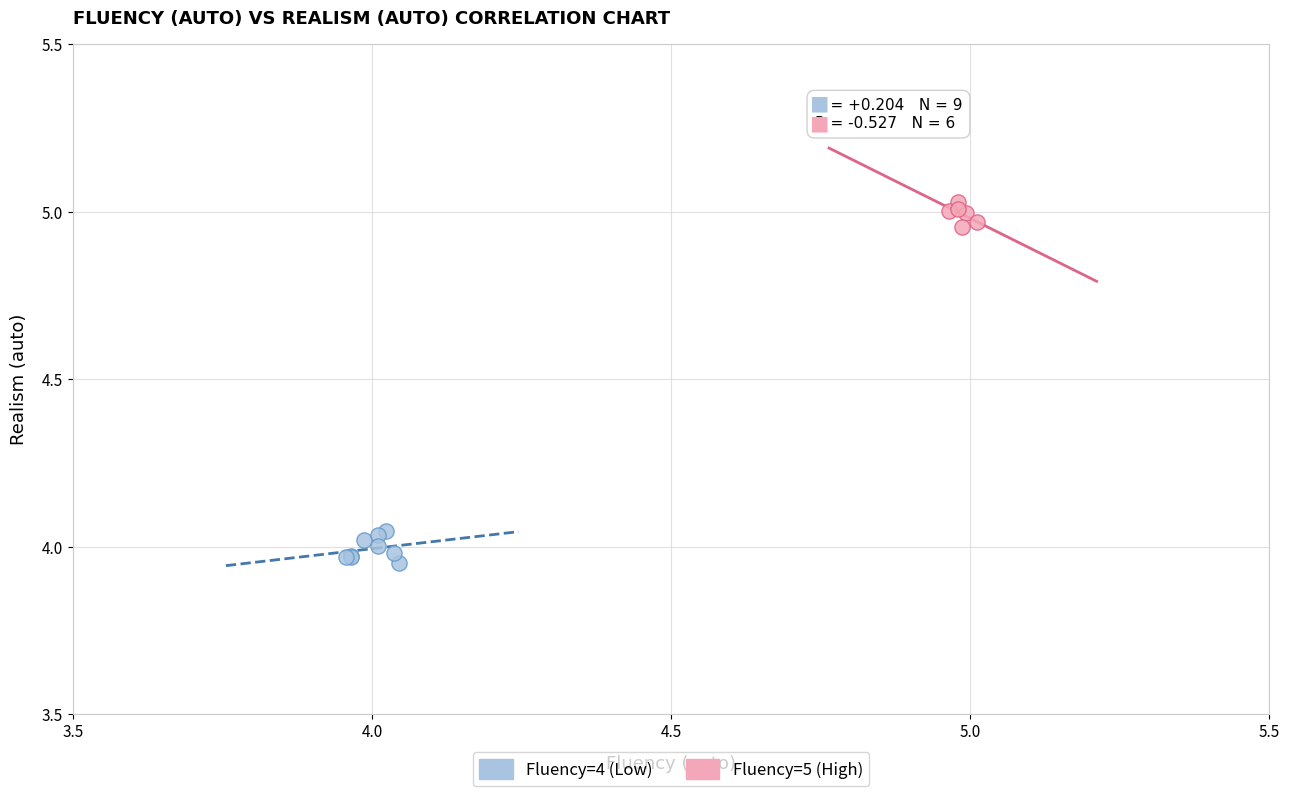

Which series contains the highest Y value?

Fluency=5 (High)